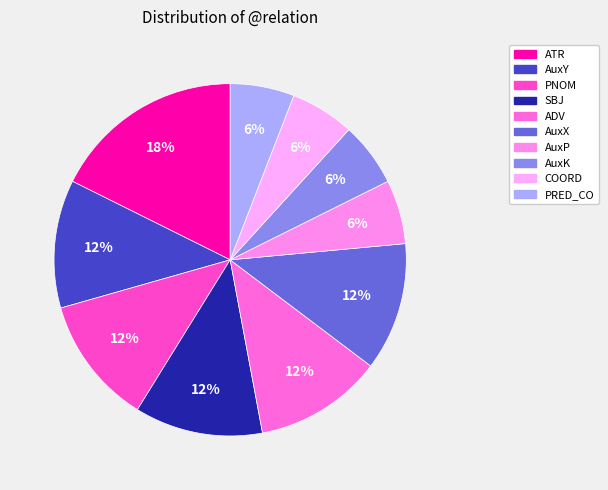

How many segments does this pie chart have?

10